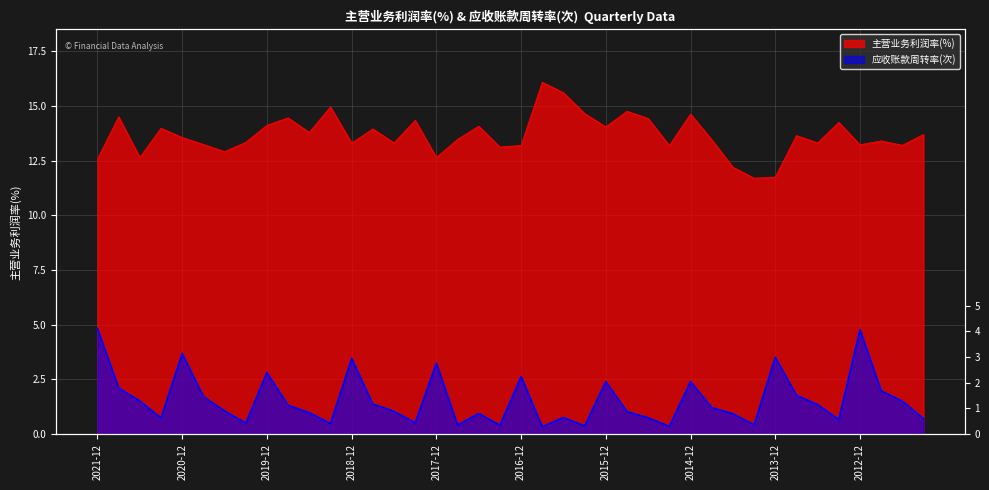

What is the average value of the 应收账款周转率(次) series?

1.6